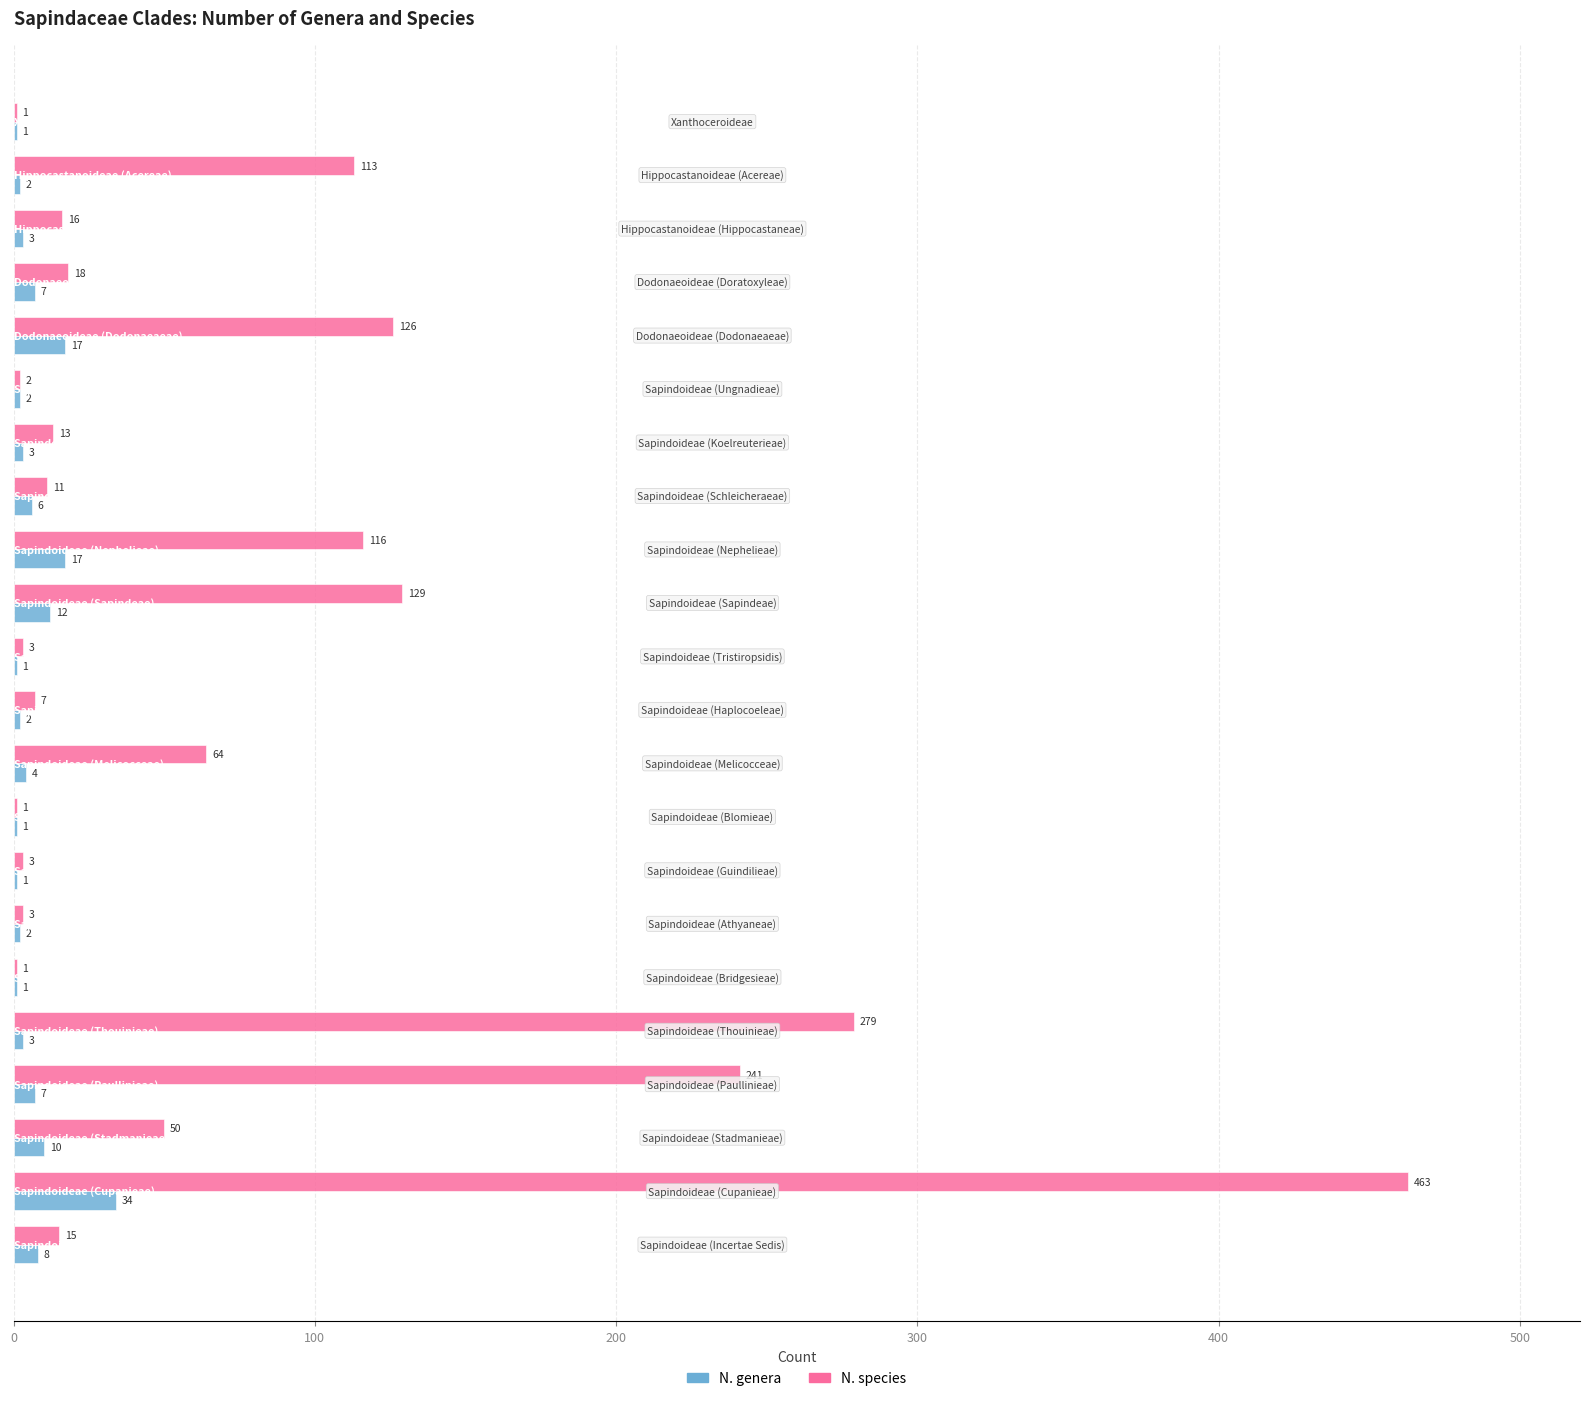

What is the sum of all N. genera values?

144